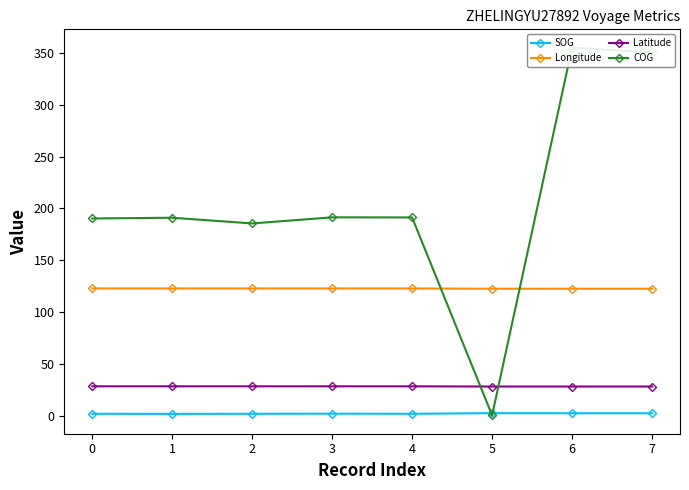

What is the value of the Latitude point at the 7th from the left?

28.0